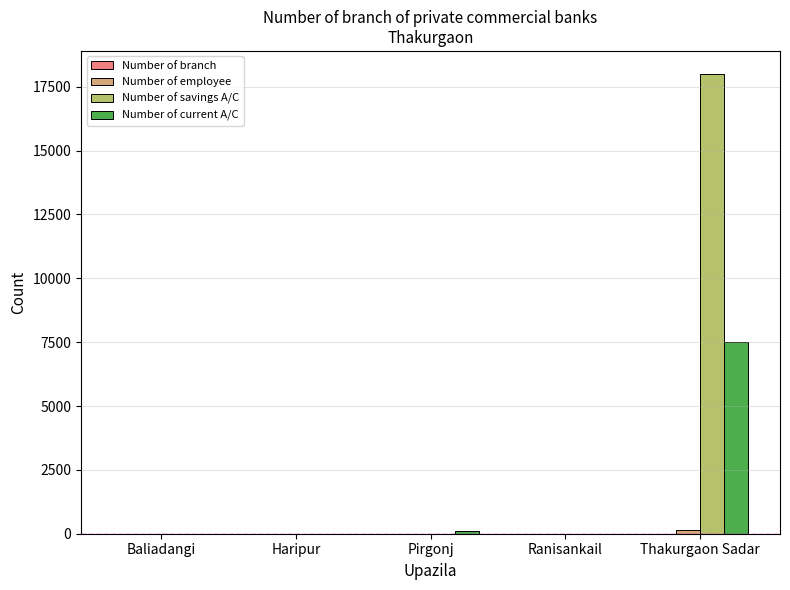

What is the sum of all Number of savings A/C values?

18000